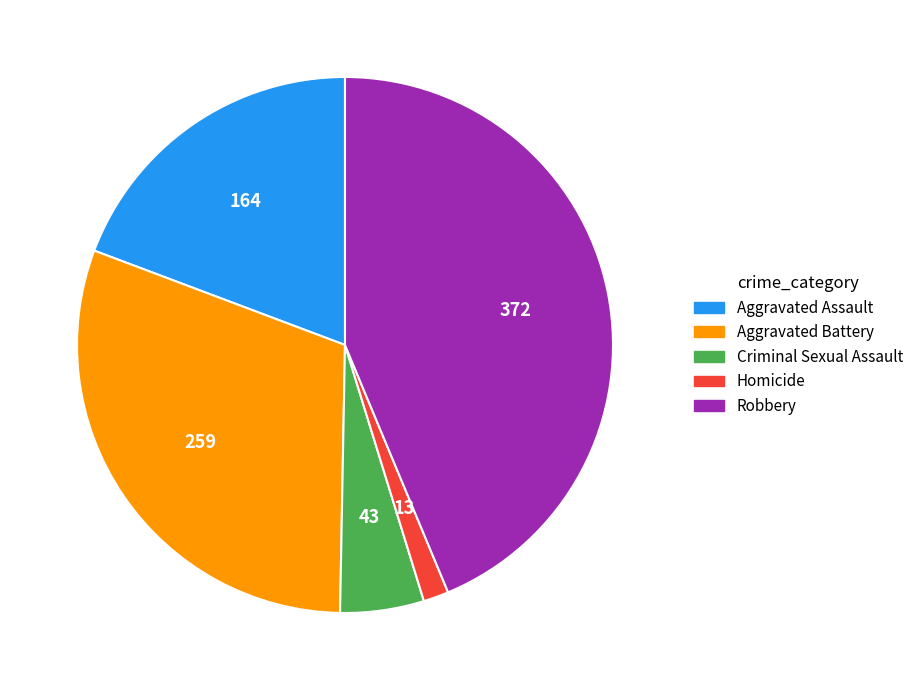

Which slice is the smallest?

Homicide